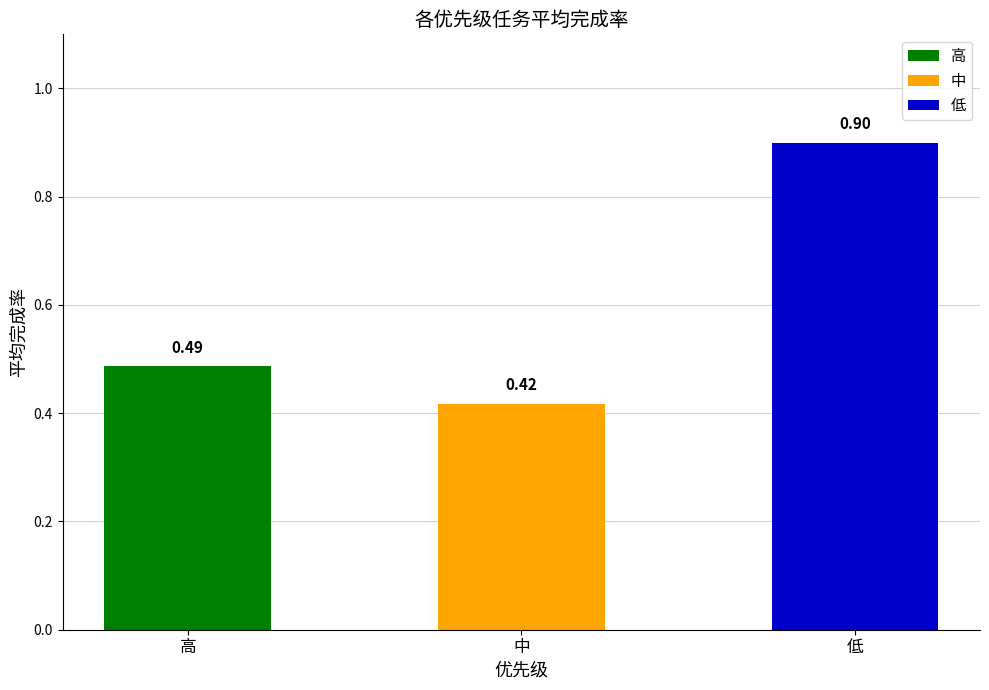

Which label corresponds to the largest value in the chart?

低